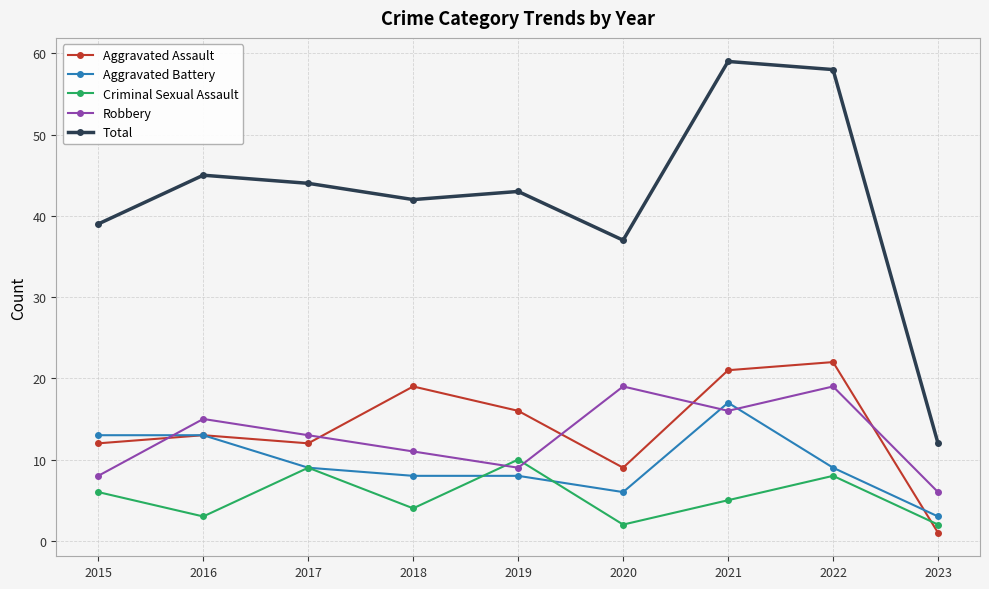

What is the difference between the maximum and minimum values in the Criminal Sexual Assault series?

8